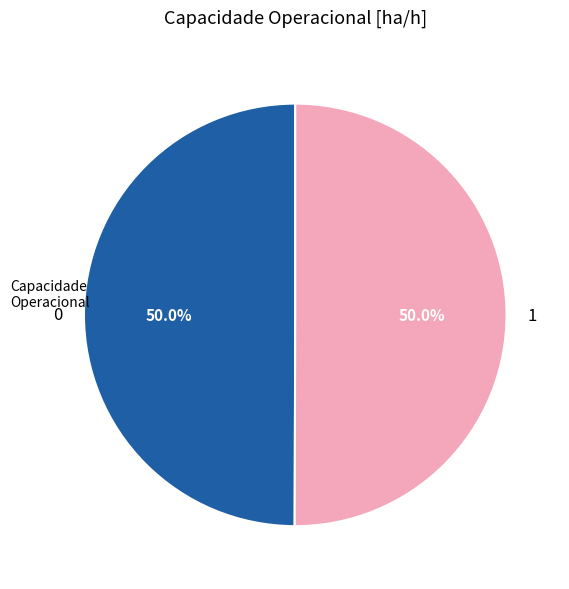

Is it true that 1 is 45% of the pie?

False